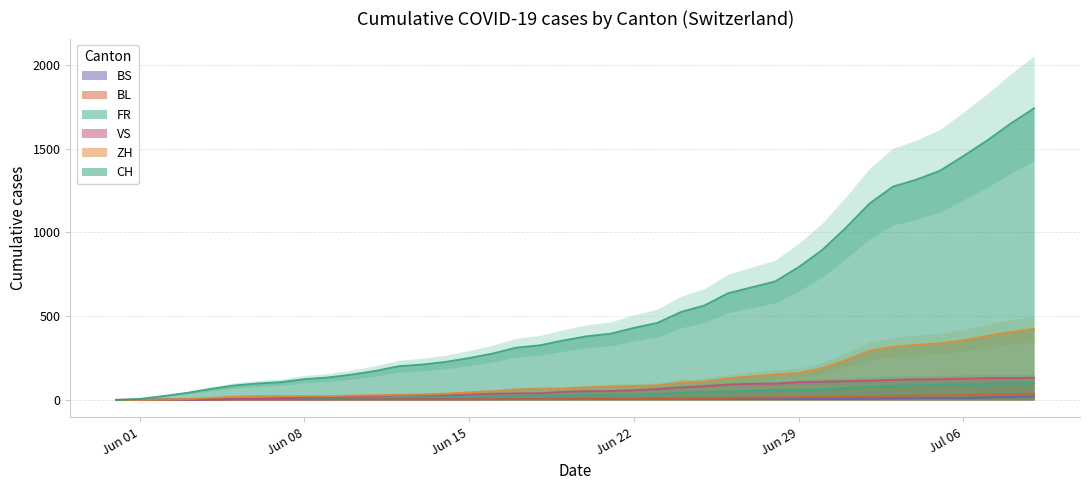

How many data points does each series have?

40